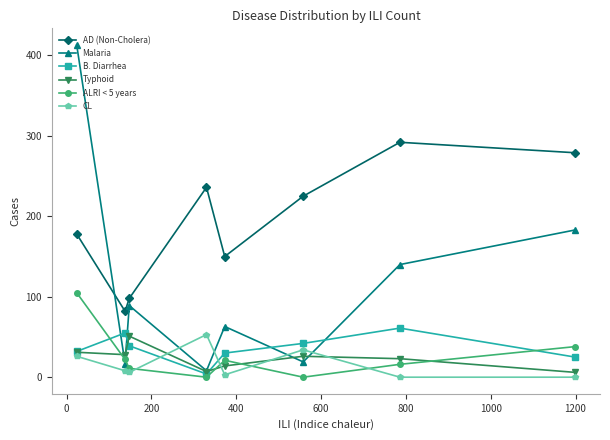

At how many categories does at least one series exceed 111?

6